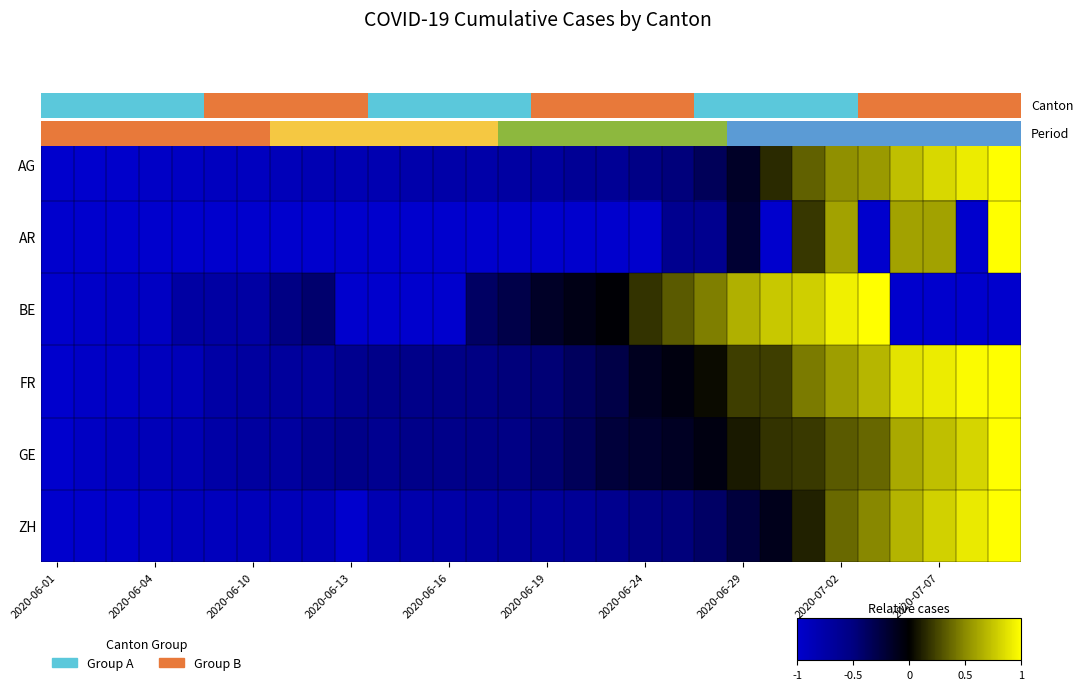

What is the total value across all series at 20?

-0.9